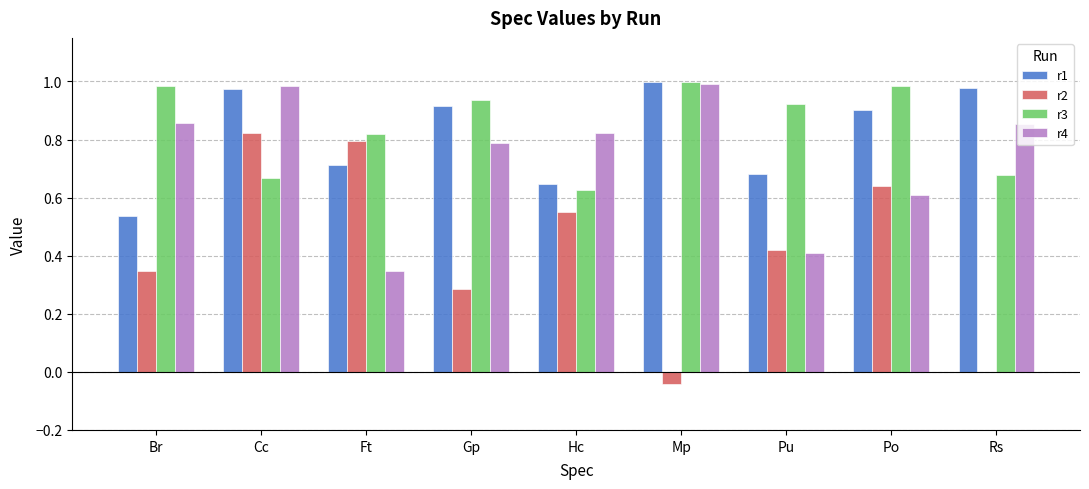

Between Ft and Hc, which series saw the biggest shift?

r4